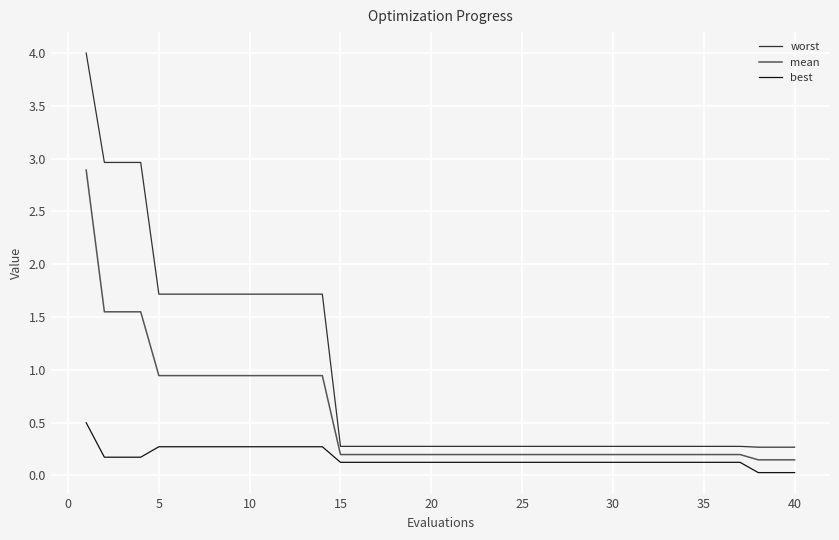

What is the highest value of the mean series?

2.9